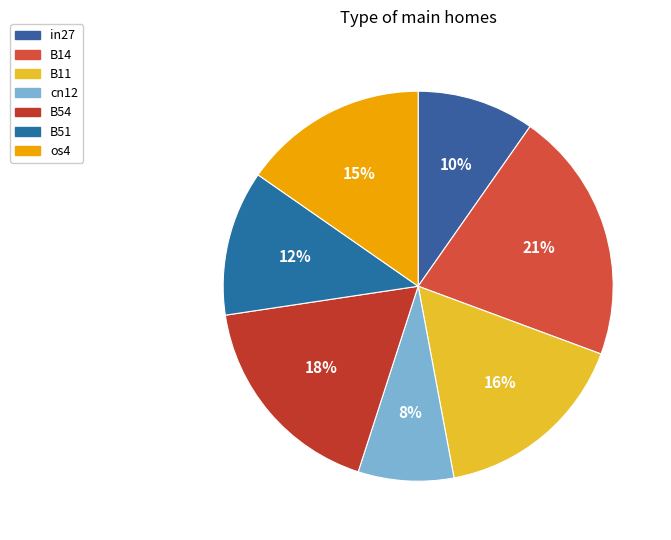

To the nearest percent, what portion does cn12 represent?

8%